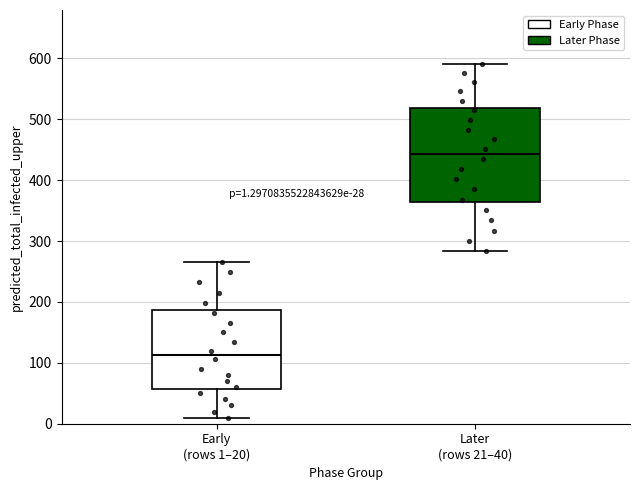

Which box has the highest median line?

Later (rows 21–40)